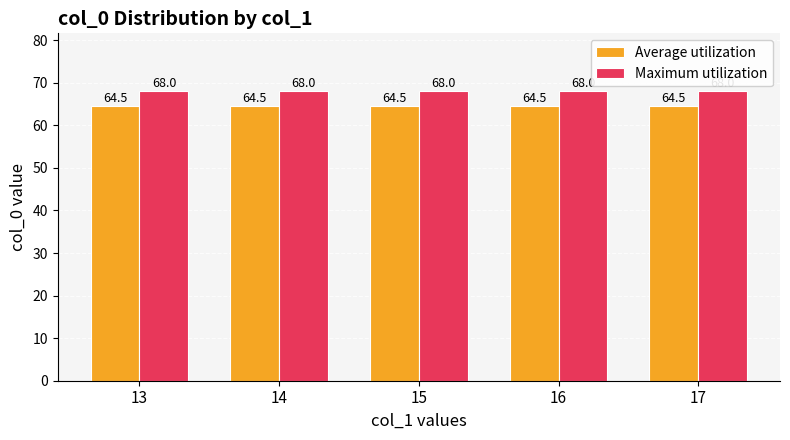

The value of Maximum utilization at 16 is 24.1. True or false?

False